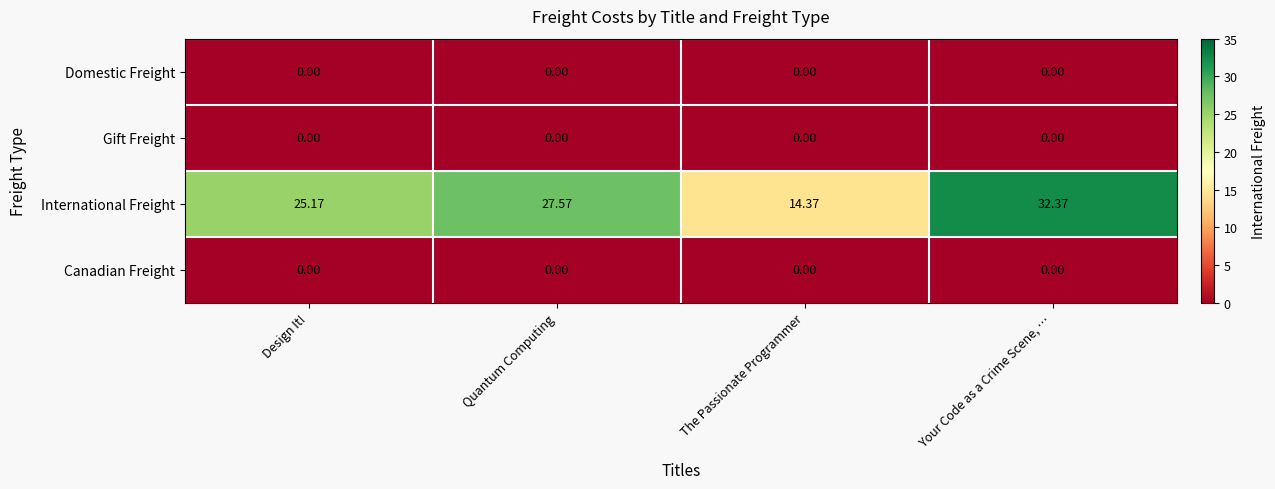

Where does the International Freight series first go above 27?

Quantum Computing